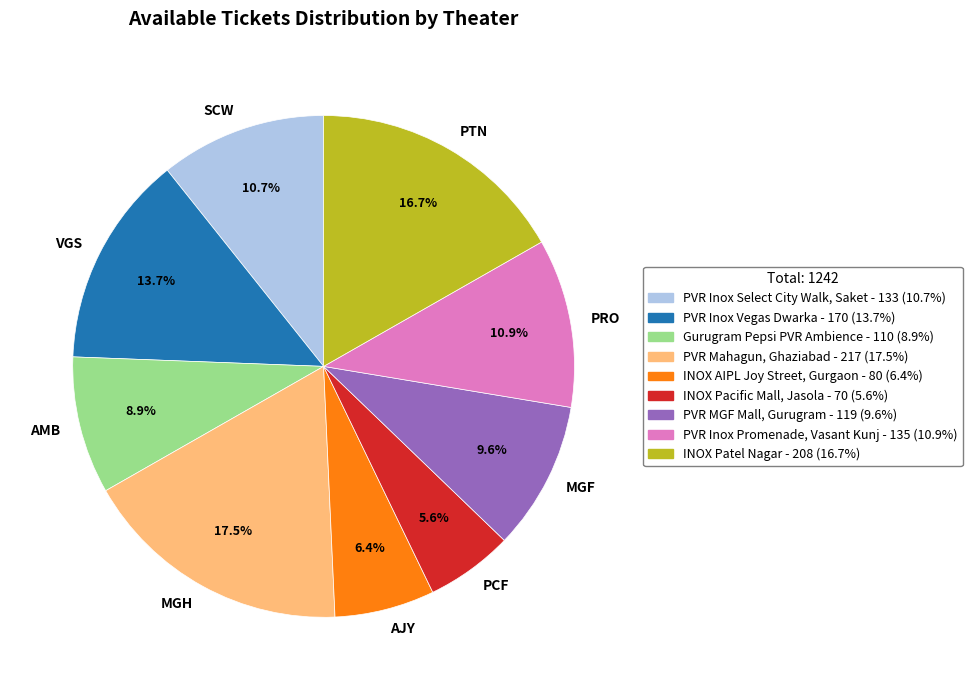

How many segments does this pie chart have?

9